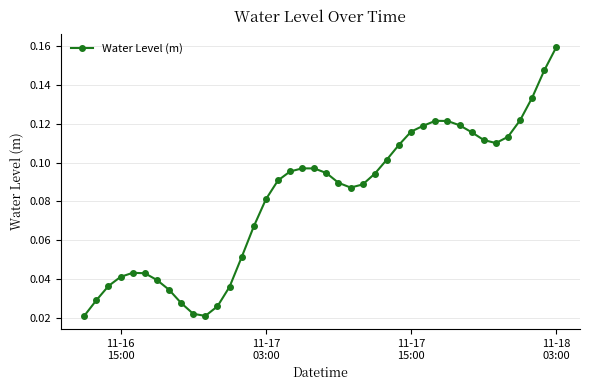

True or false: there are more than 1 points higher than both neighbors.

True